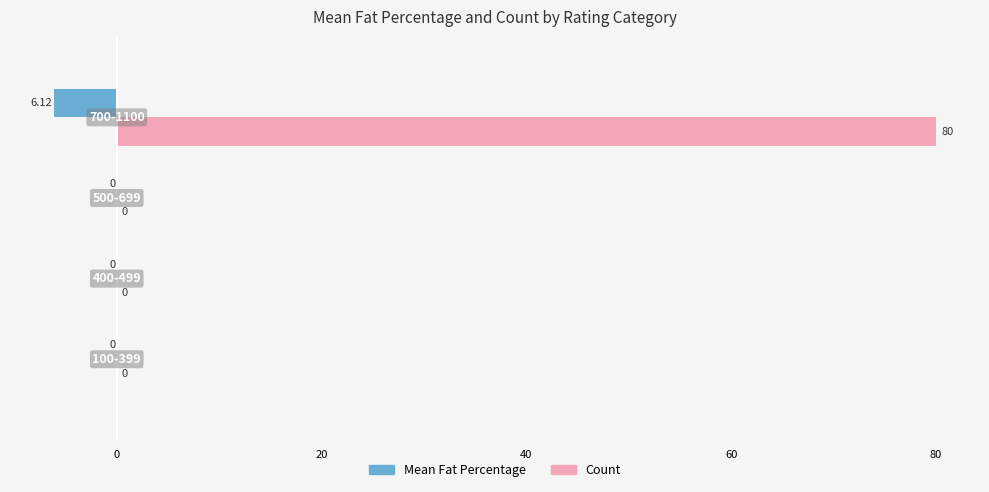

Count the number of categories in the chart.

4